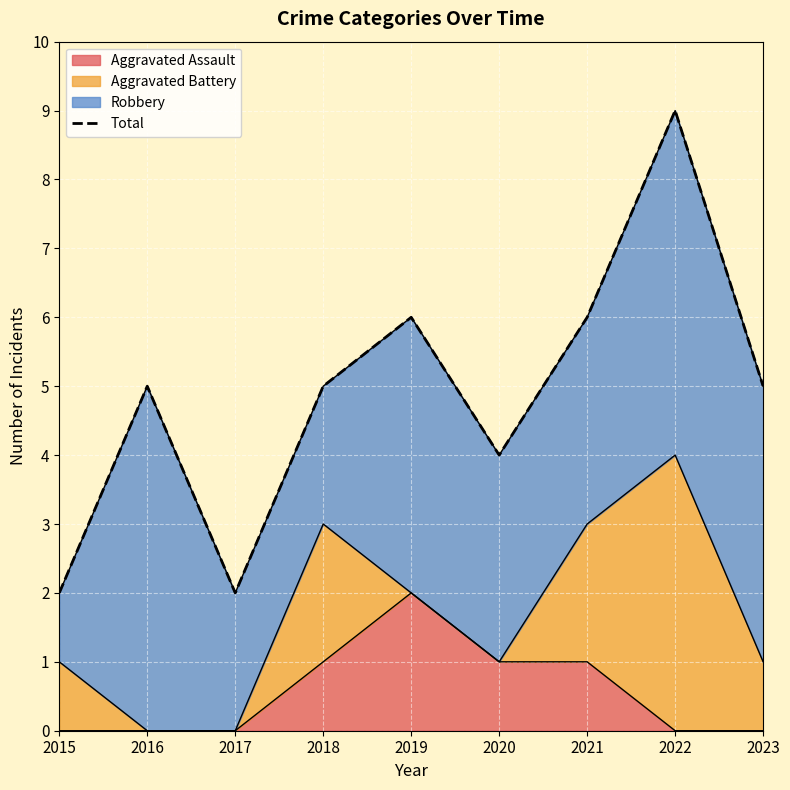

Reading right to left, list all the values displayed in this chart.

5	9	6	4	6	5	2	5	2